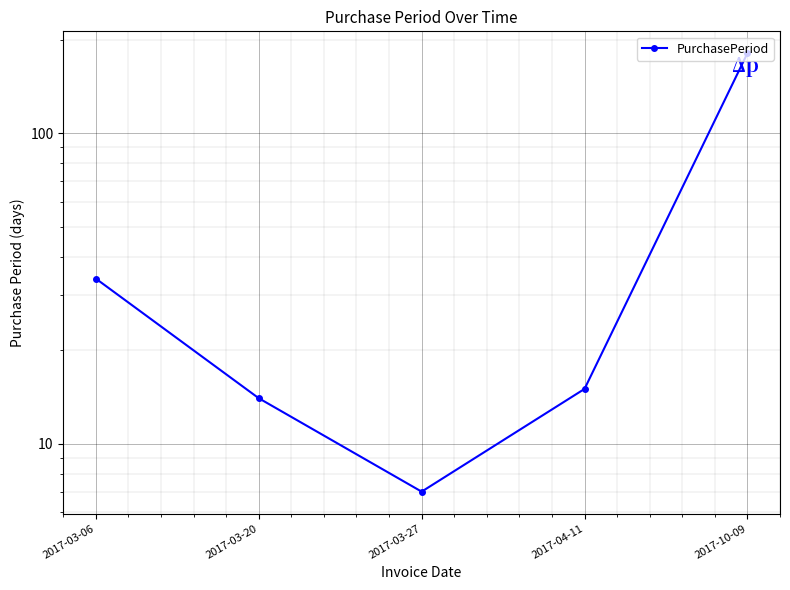

What is the greatest value displayed?

181